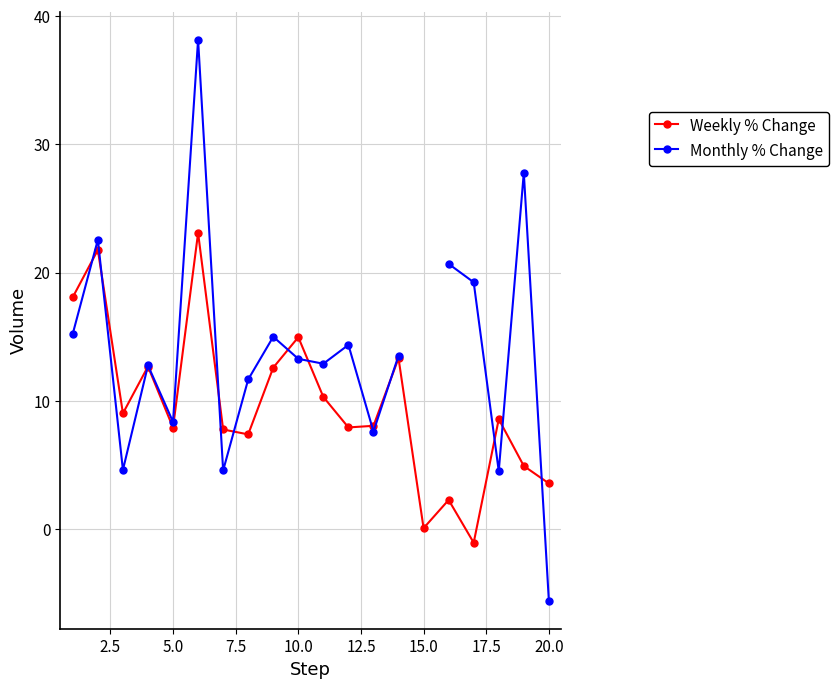

True or false: Weekly % Change has more than 1 points higher than both neighbors.

True